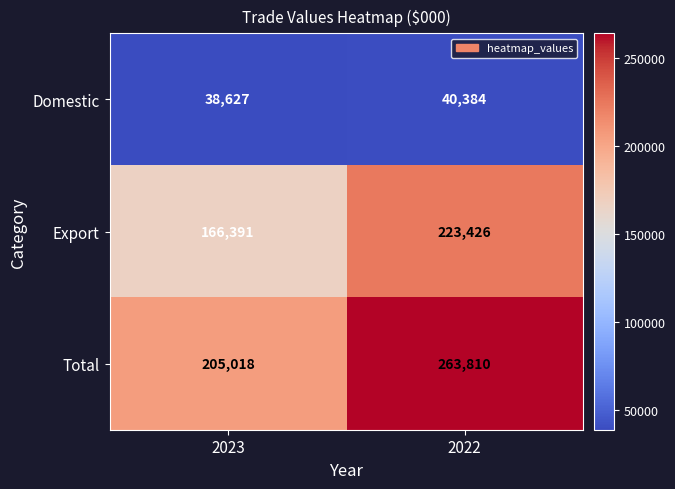

At which category is the sum across all series the highest?

2022